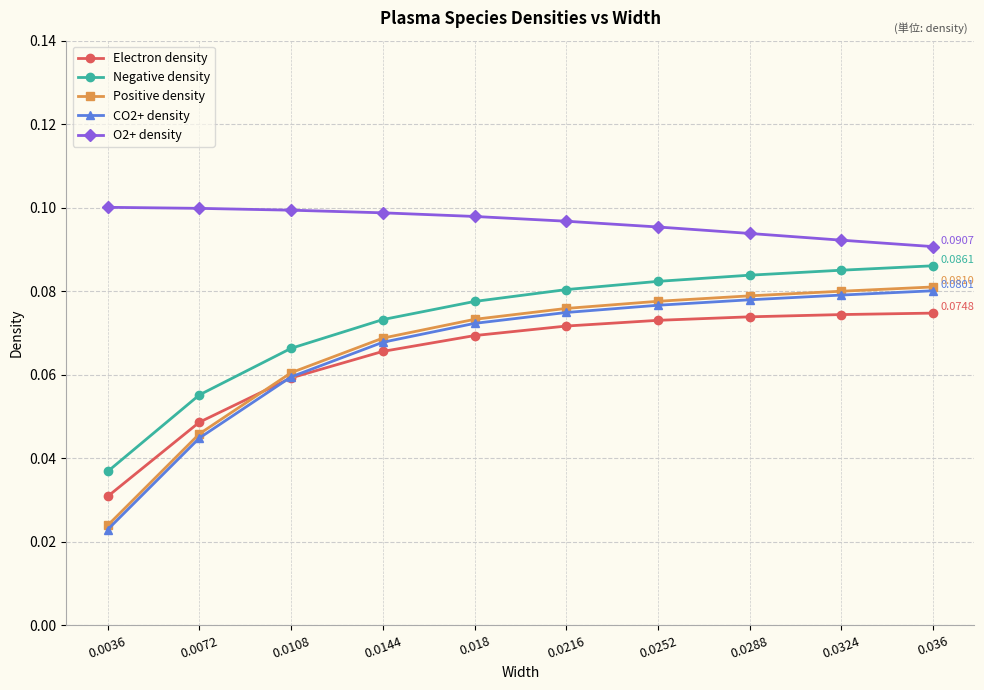

Which series has the largest range (max minus min)?

CO2+ density